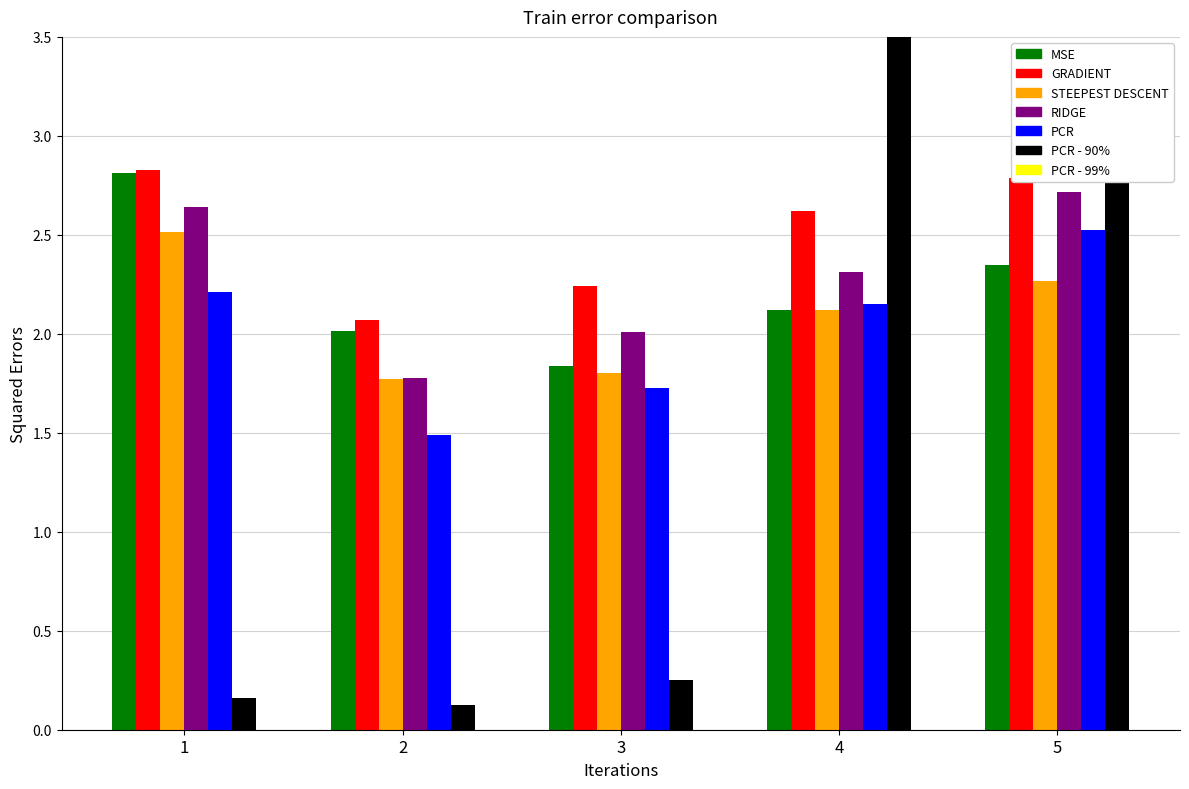

At which label does Low first exceed 2?

1